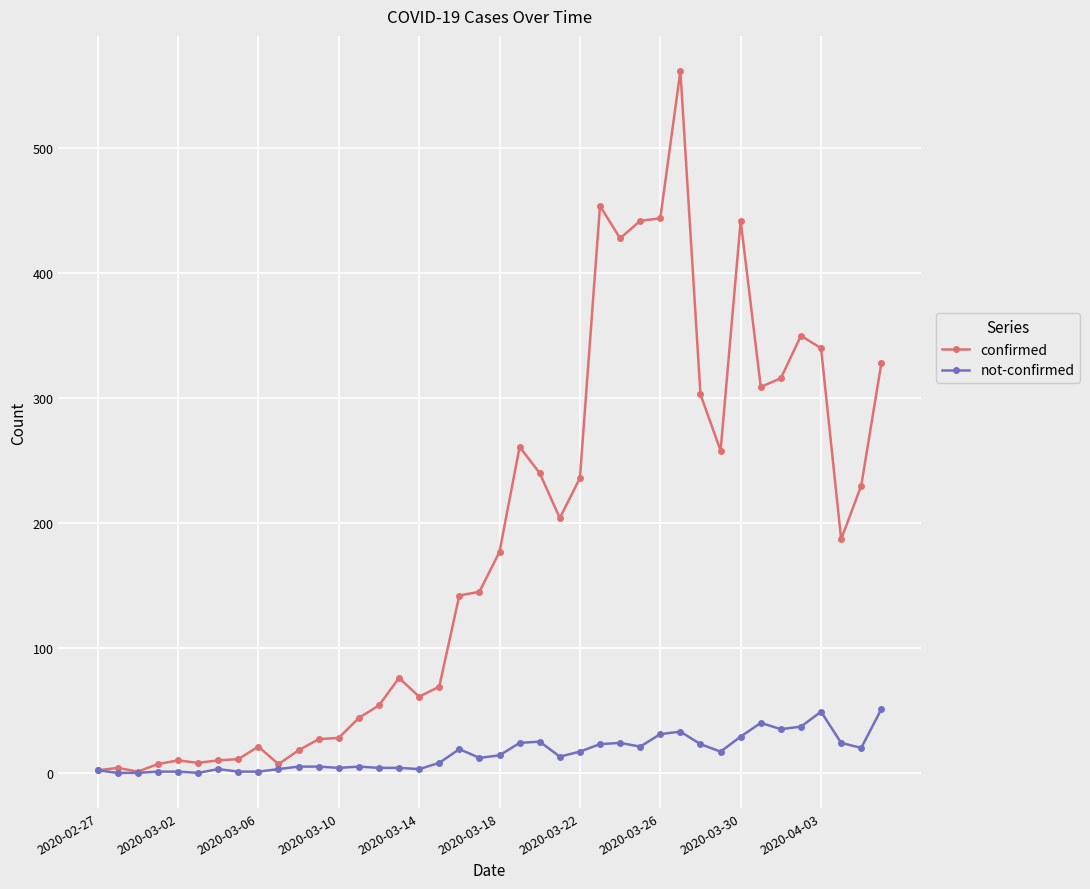

Which series has the largest total across all categories?

confirmed